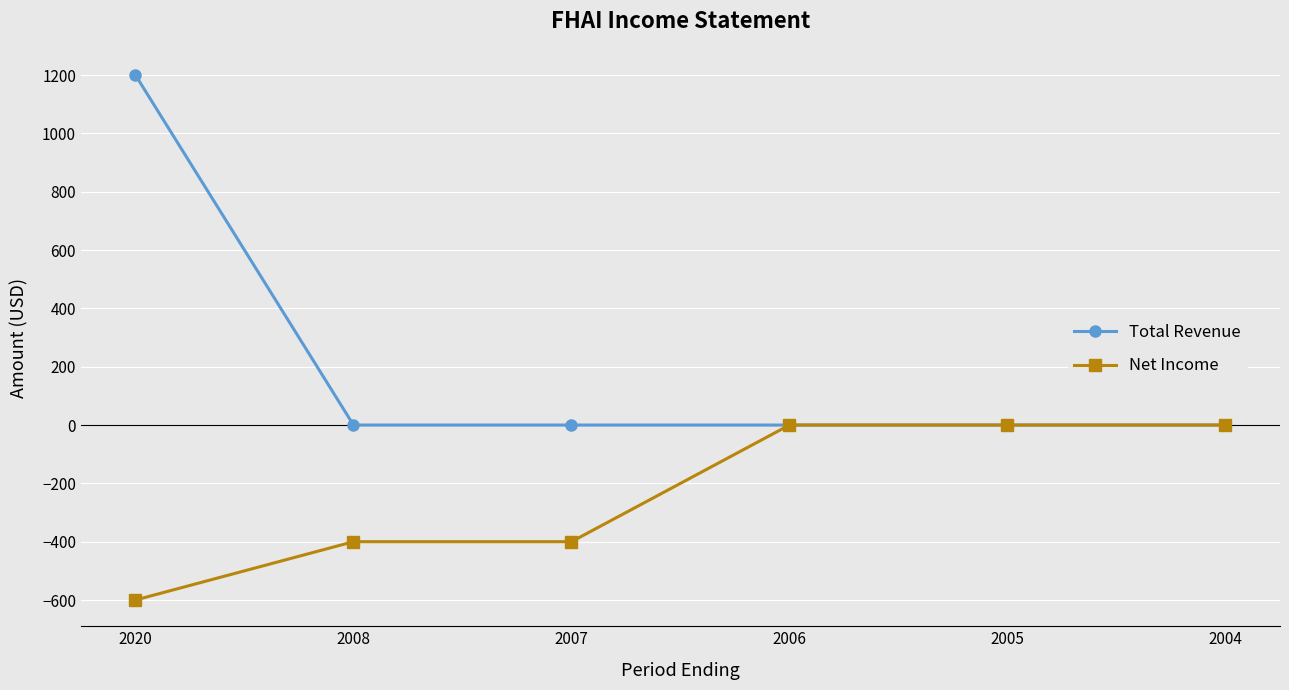

What is the greatest value displayed?

1200